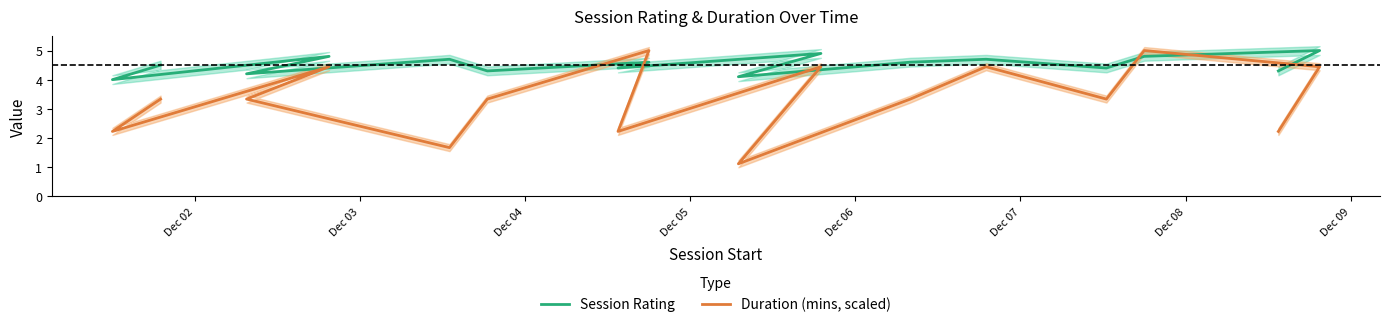

Where is Duration (mins, scaled) nearest to the value 3?

Dec 02